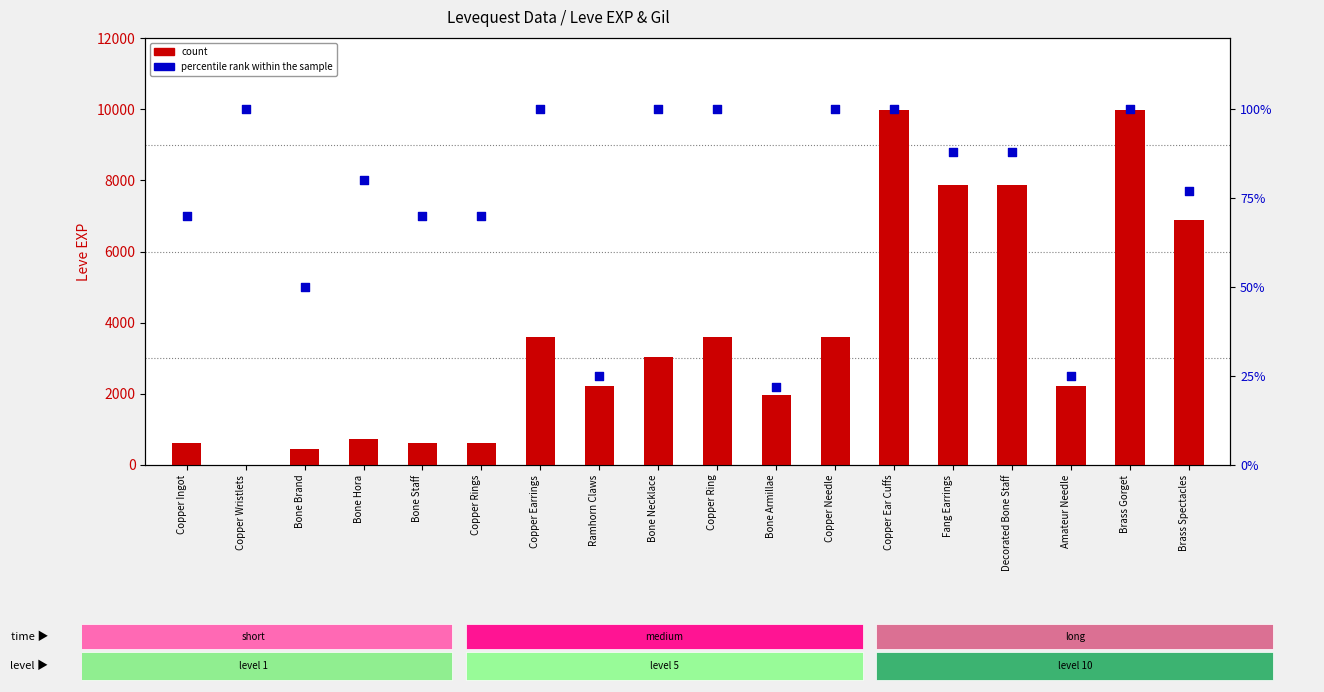

What is the total value across all series at Bone Armillae?

2002